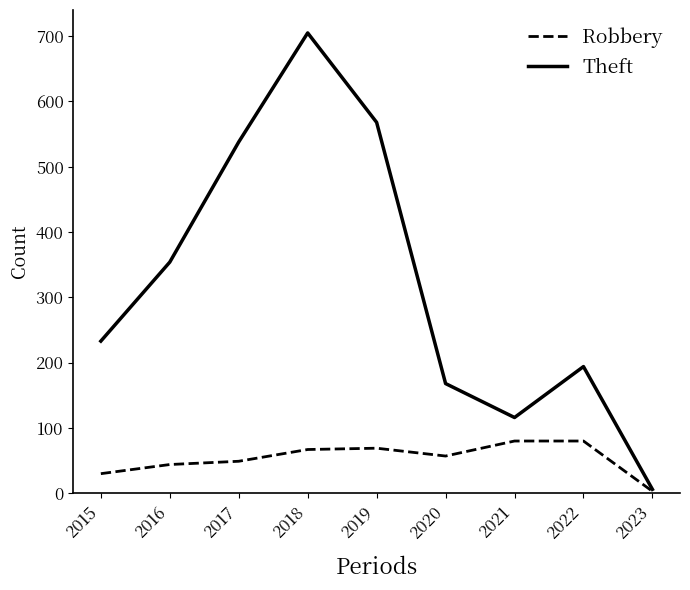

Is the value of Theft at 2018 greater than the value of Robbery at 2017?

Yes